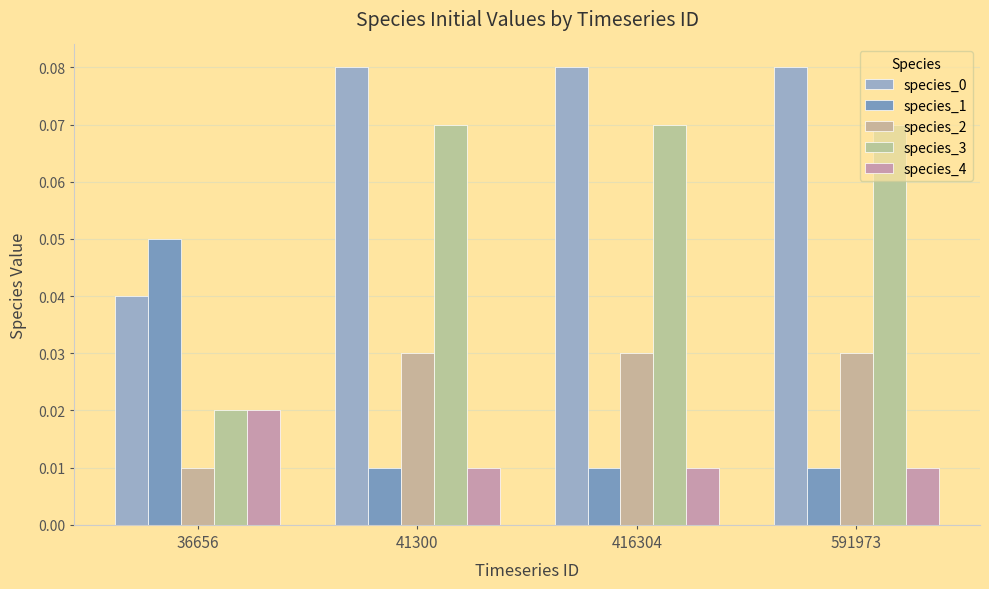

How many bars are there in each group?

5